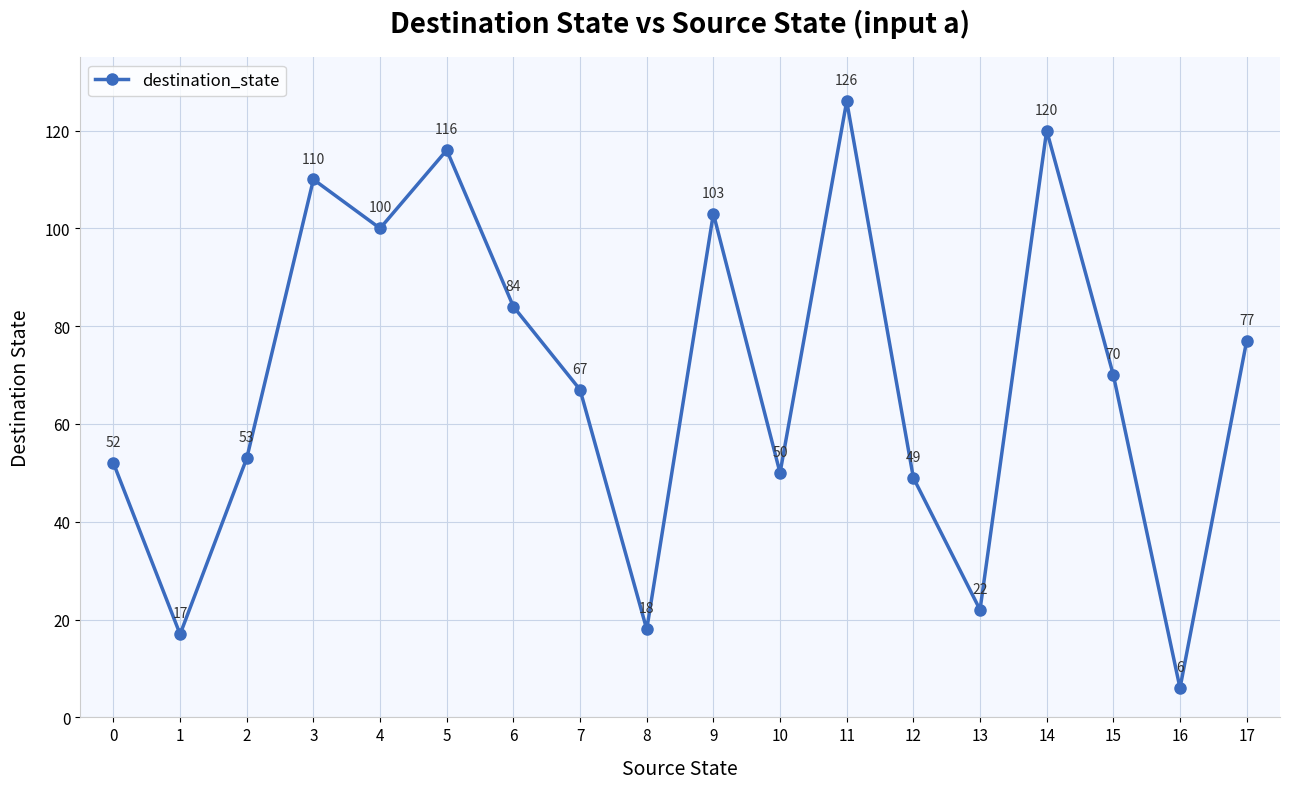

Which category has the highest value across all series?

11